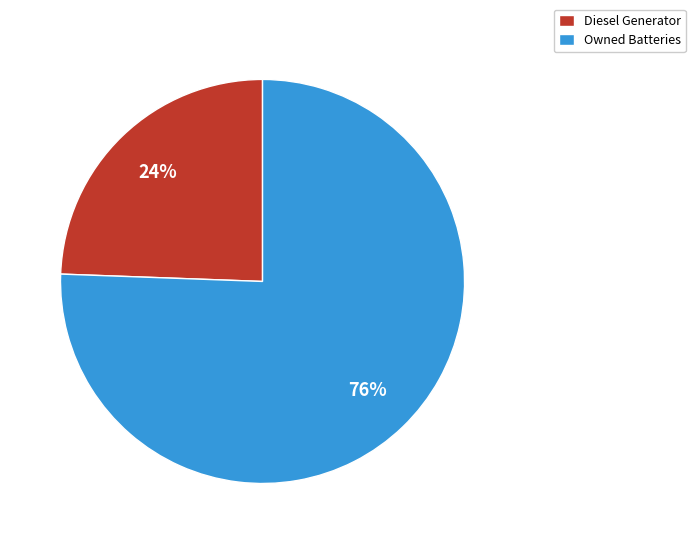

Does any single category account for the majority?

Yes